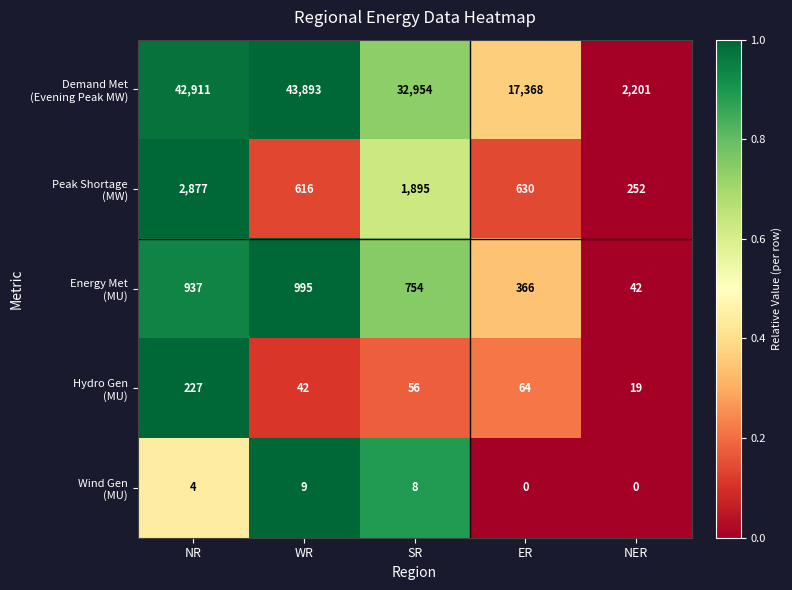

At which category is the sum across all series the highest?

NR